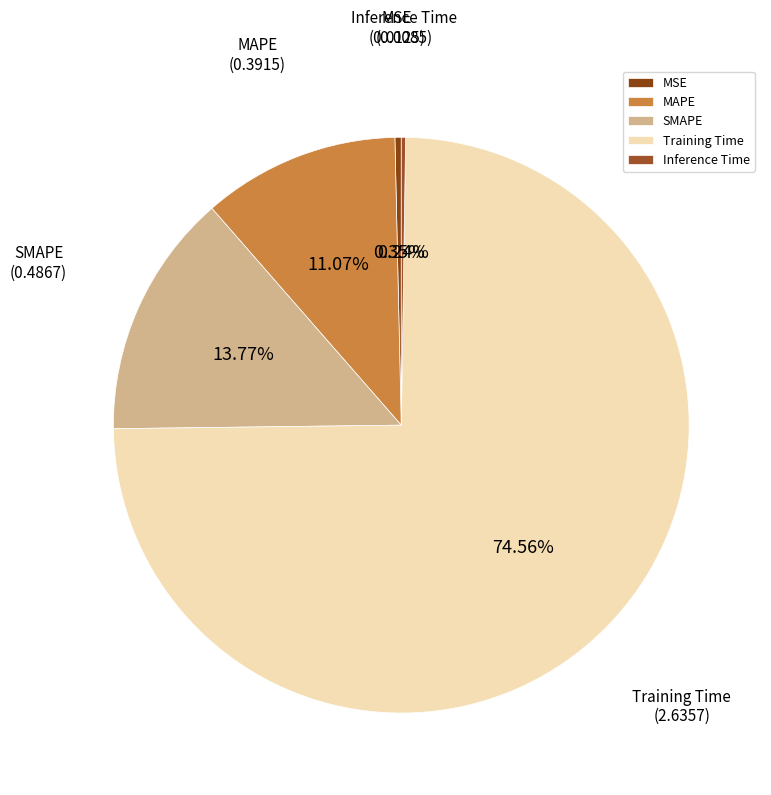

Is there a majority slice in this chart?

Yes